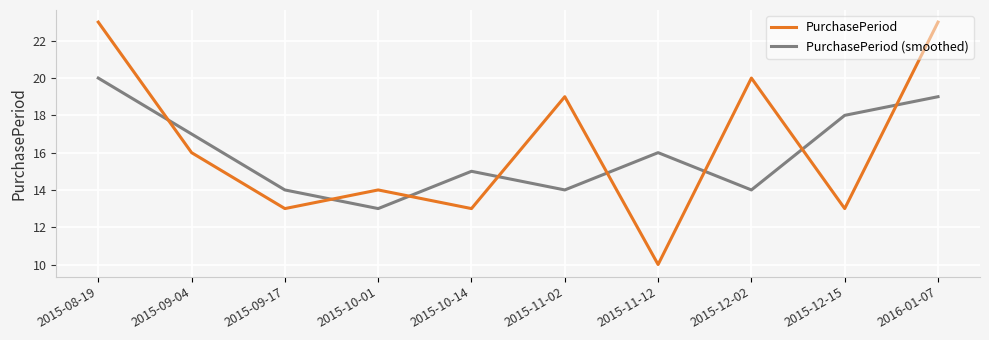

Count the number of categories in the chart.

10